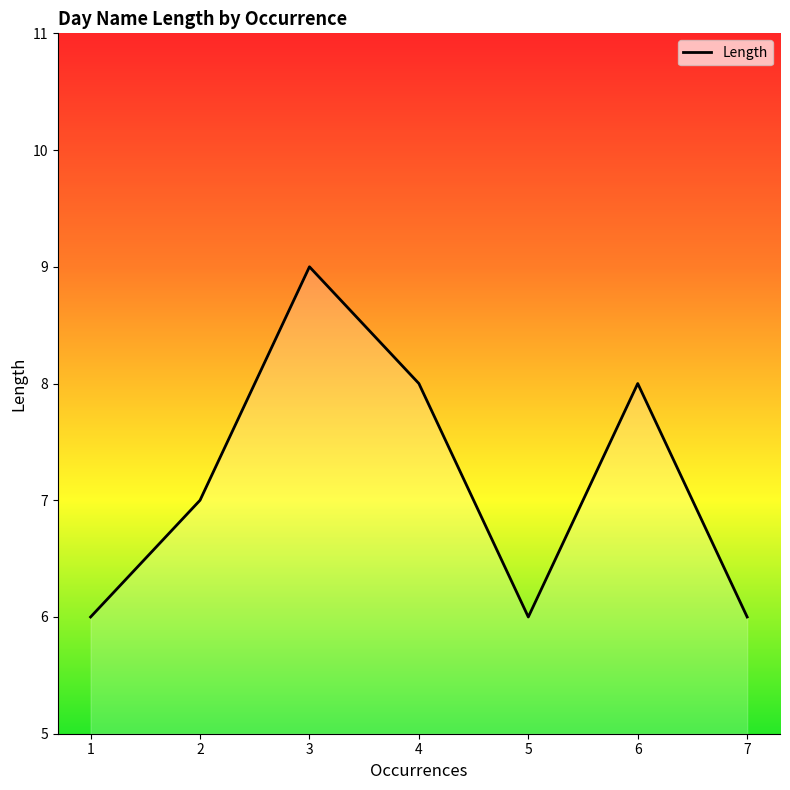

Reading left to right, extract all data points from this chart.

6	7	9	8	6	8	6